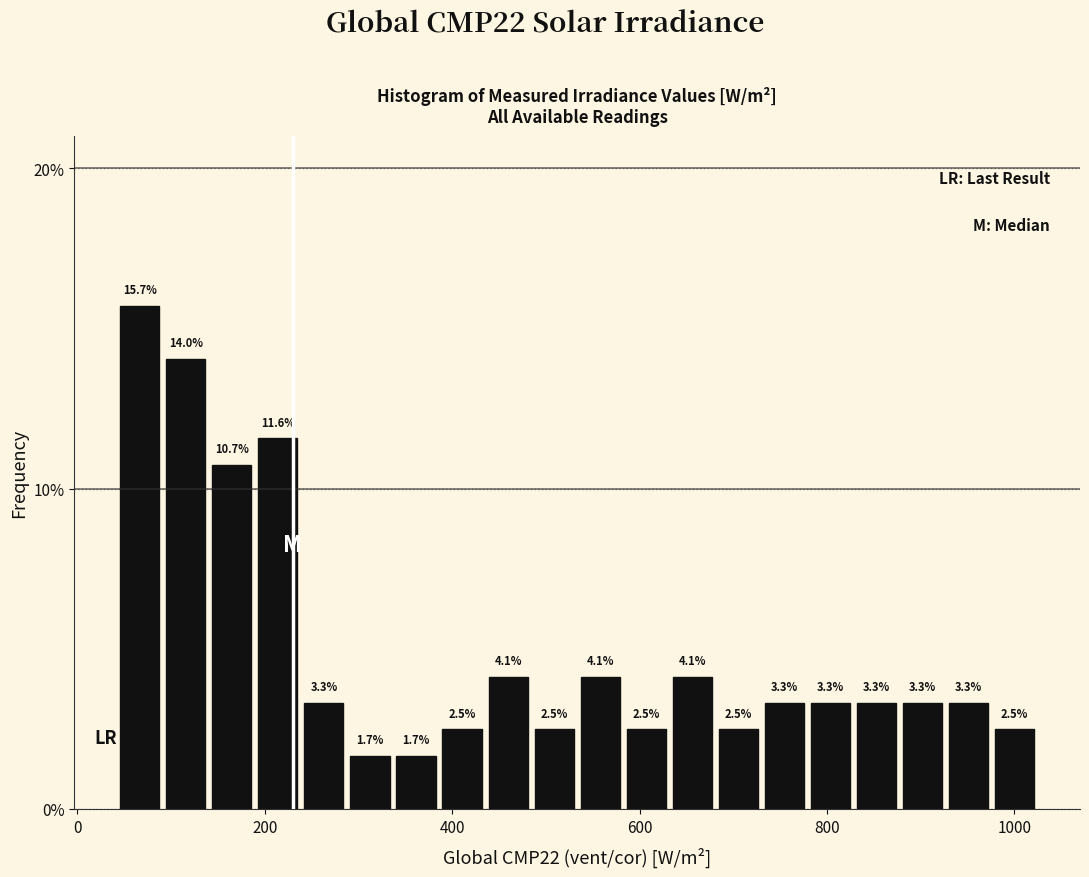

Around what value on the x-axis is the tallest bar? Give the approximate position of its centre, as read against the axis.

60